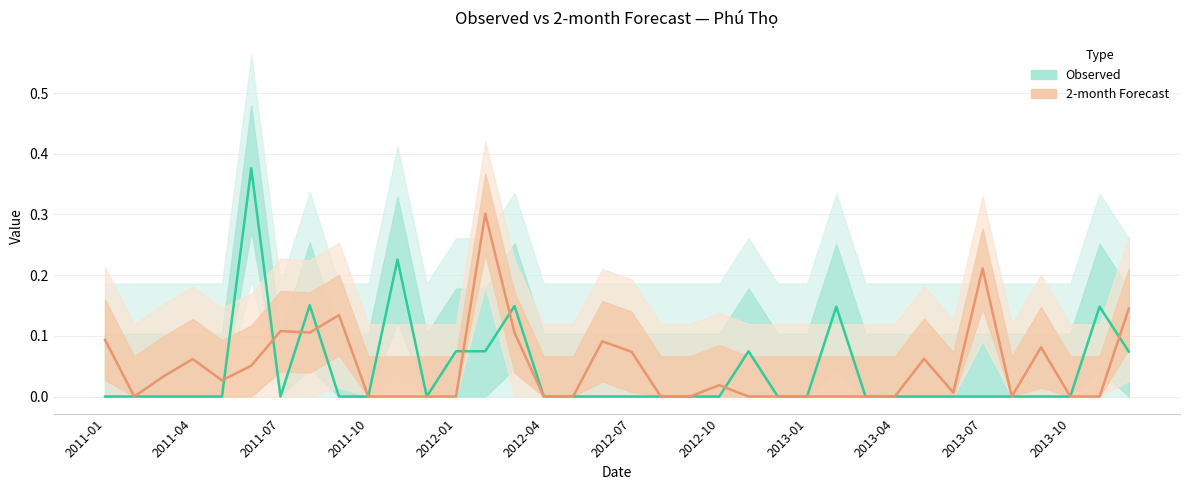

Which label corresponds to the smallest value in the chart?

2011-01